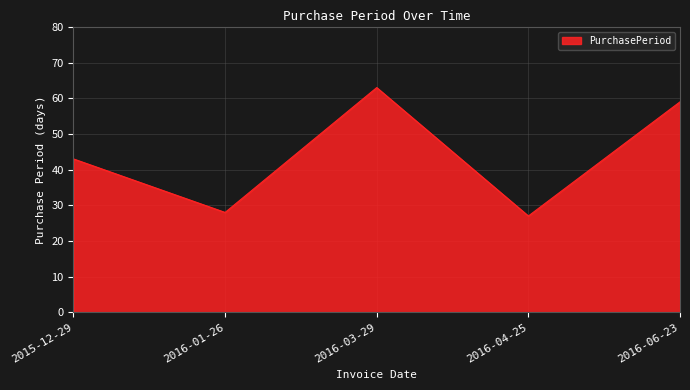

Reading left to right, transcribe all the data shown in this chart.

43	28	63	27	59